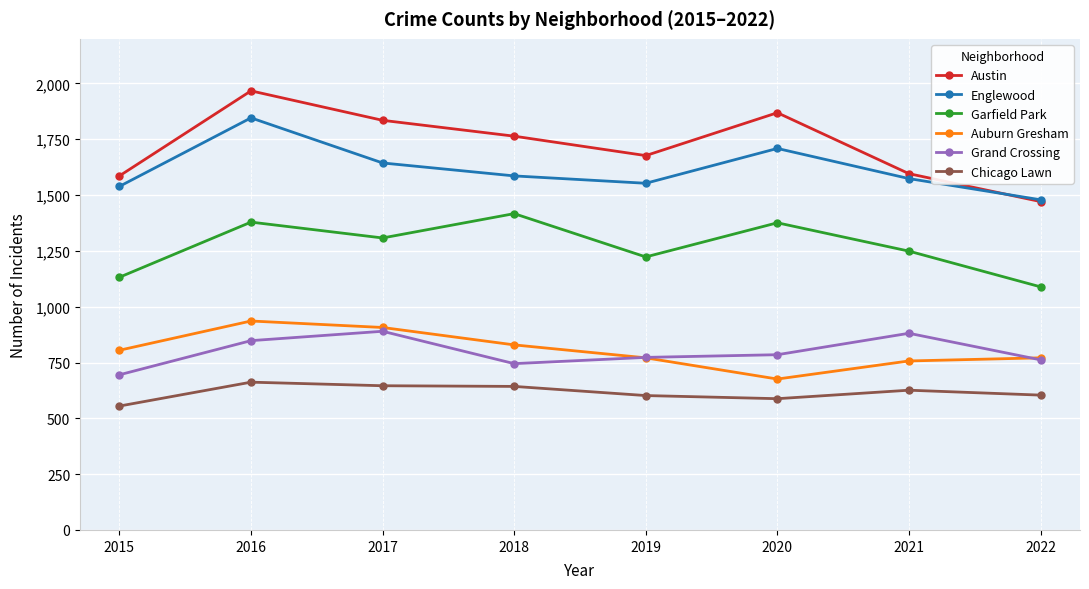

True or false: Englewood and Auburn Gresham intersect in this chart.

False